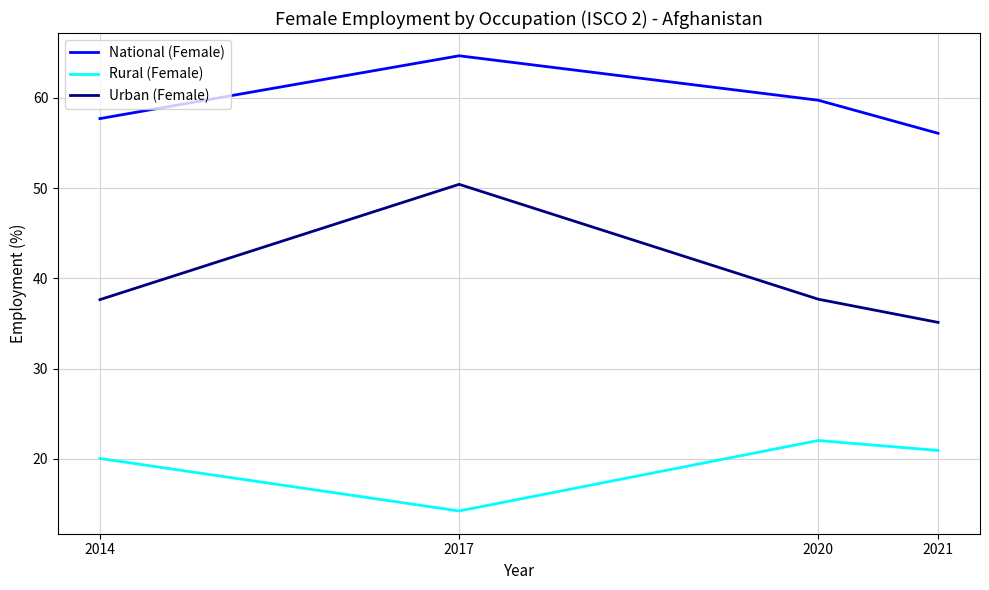

At which category does Rural (Female) reach its first local peak?

2020